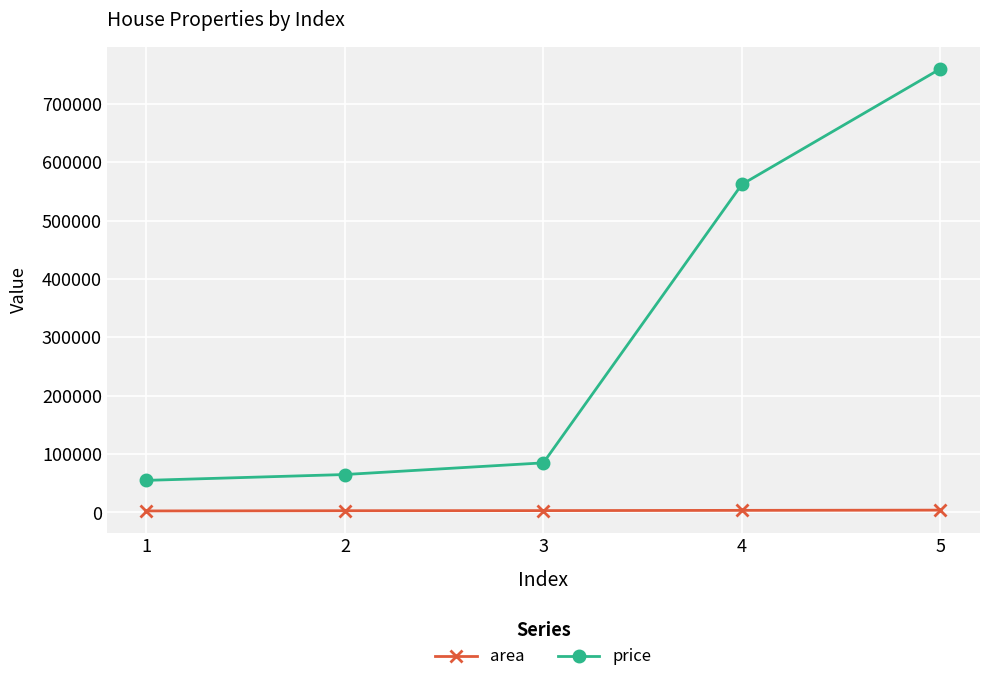

What is the average value of the price series?

305400